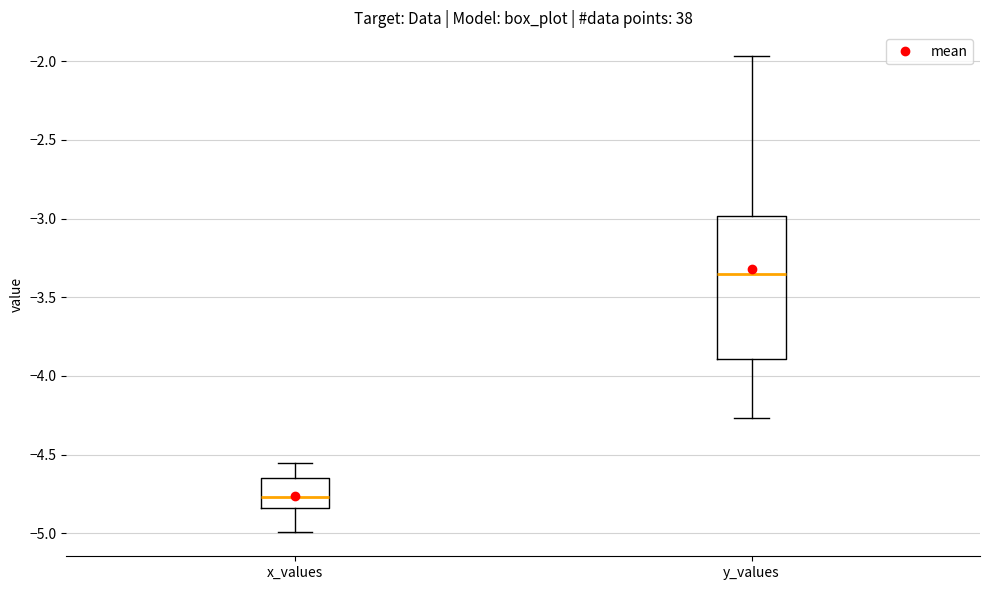

Which box's median line is the highest?

y_values